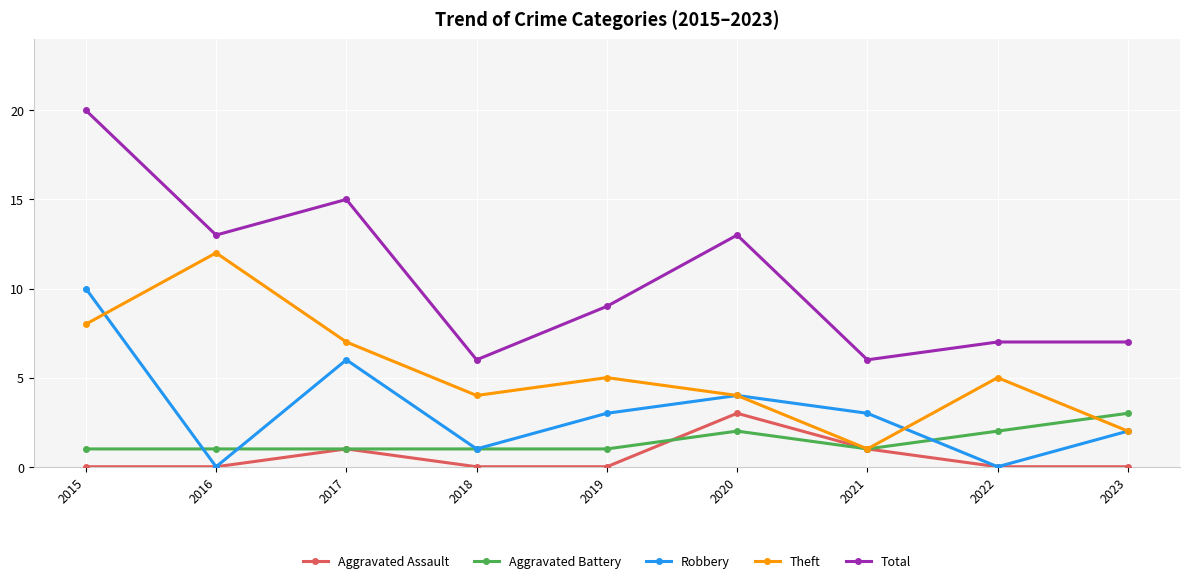

What is the spread (max minus min) of values at 2016?

13